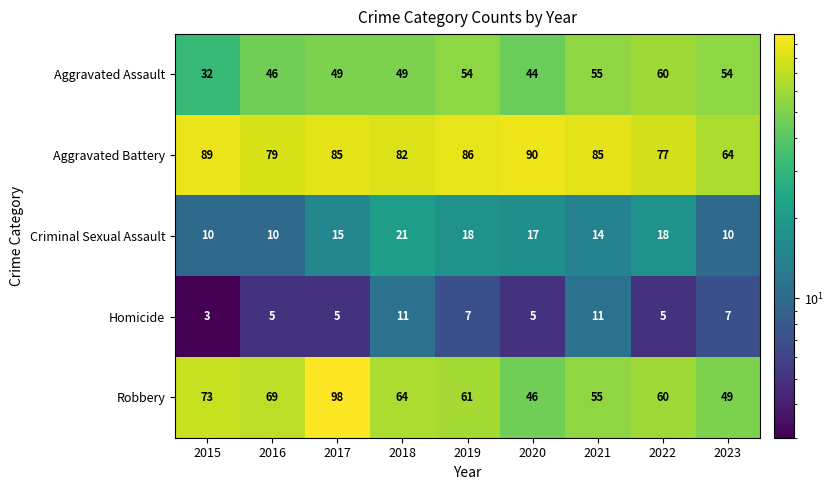

Which series has the largest range (max minus min)?

Robbery